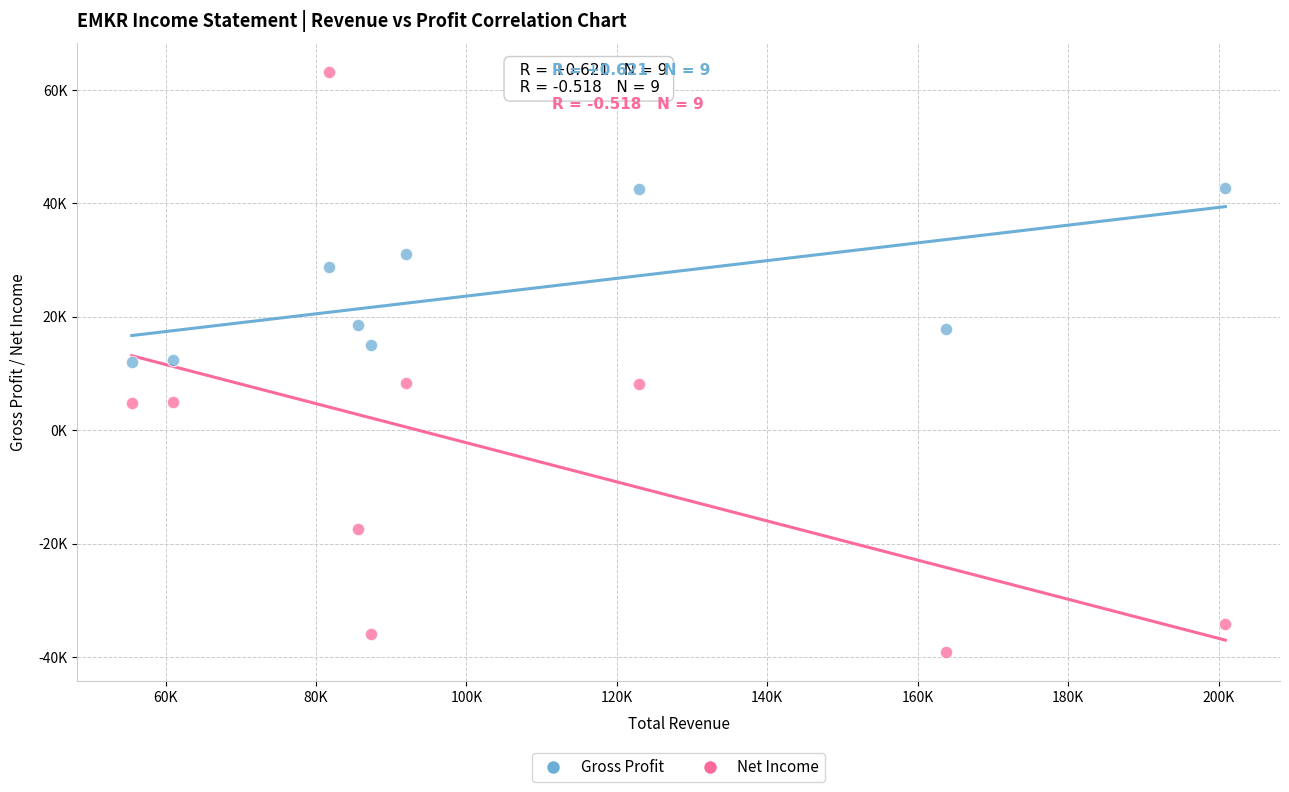

What are all the series names shown in the legend?

Gross Profit, Net Income